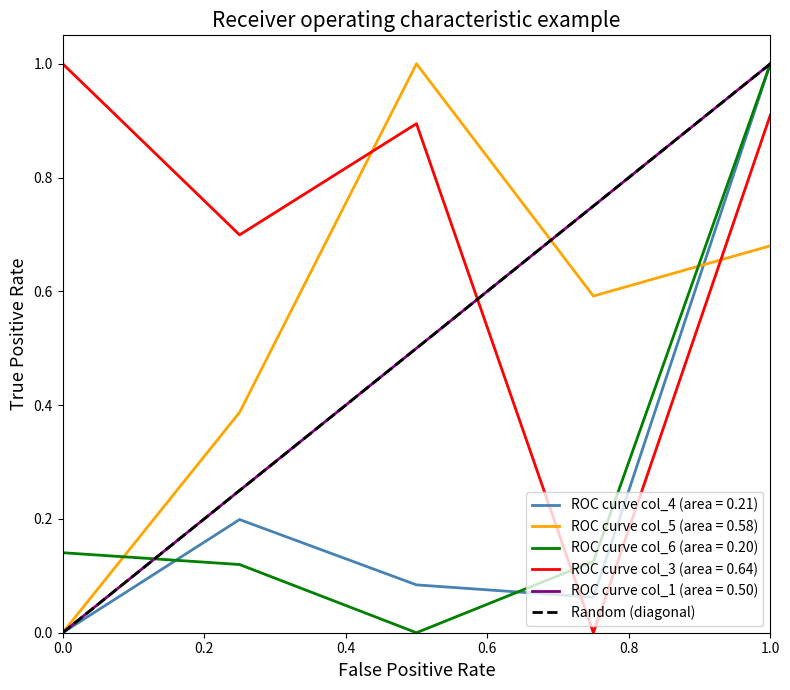

Is it true that the value at 0.0 is 0?

True